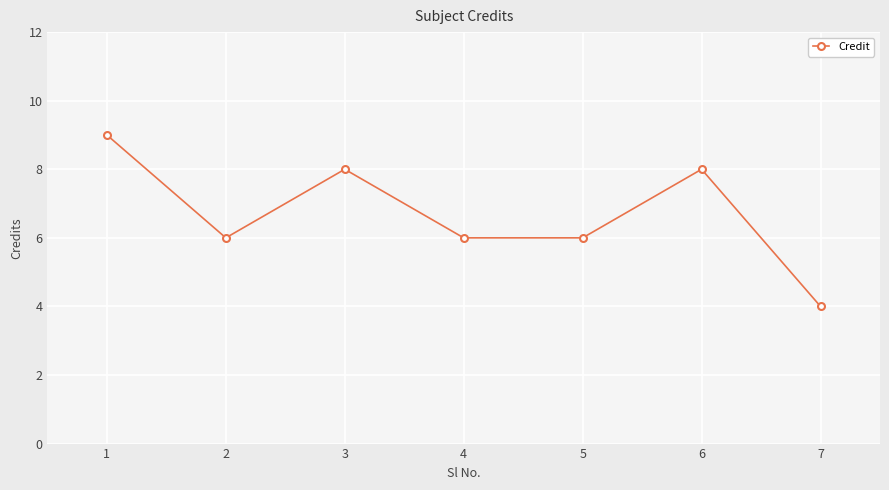

What is the ratio of the value at 7 to the value at 4?

0.7